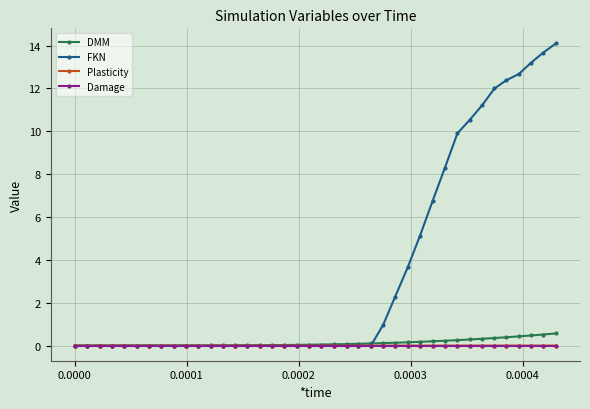

Which series has the largest total across all categories?

FKN